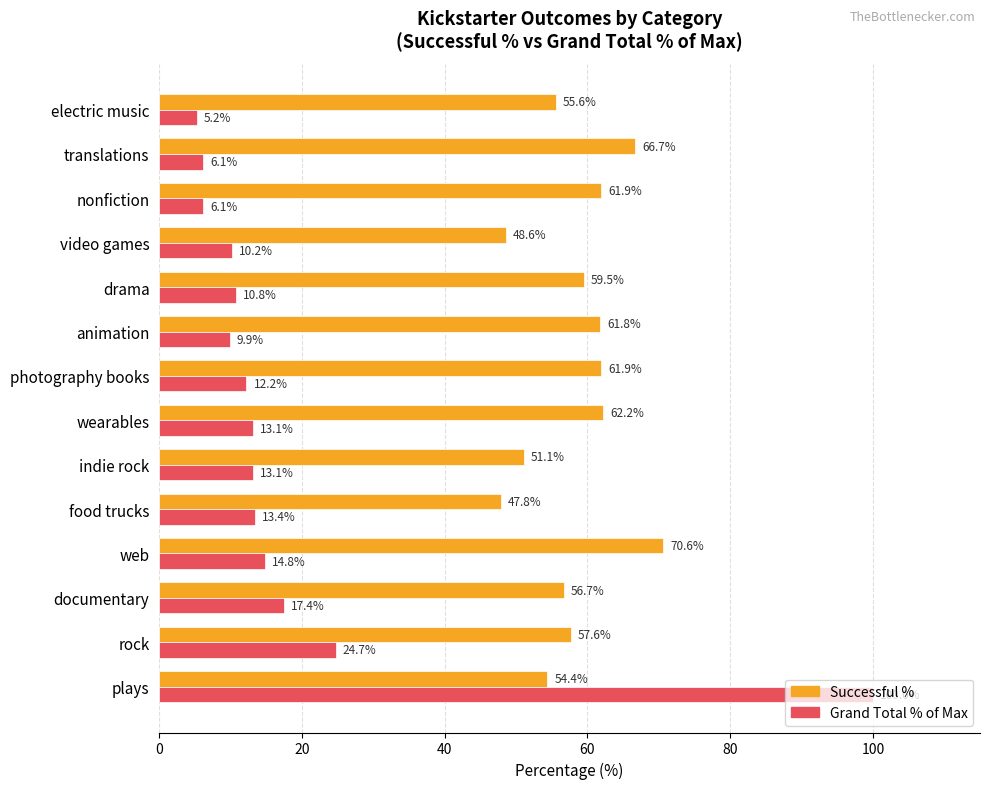

Which label corresponds to the largest value in the chart?

plays